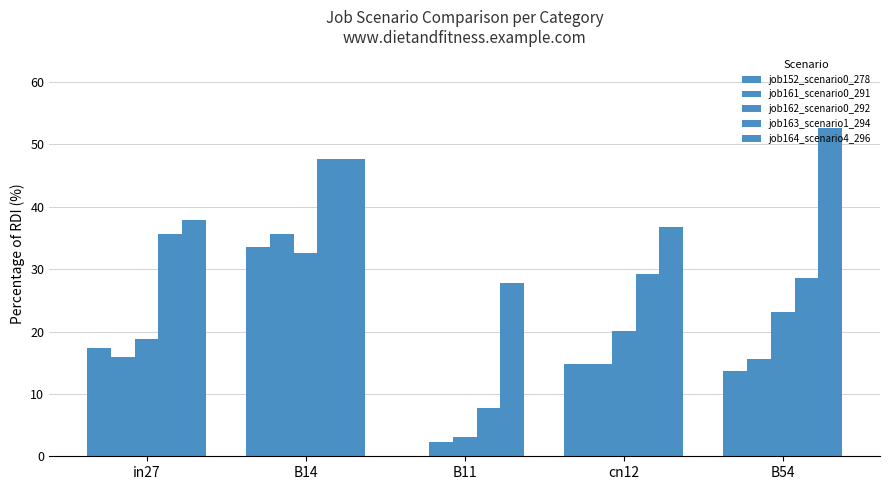

Are the bars grouped side by side (vs. stacked)?

Yes